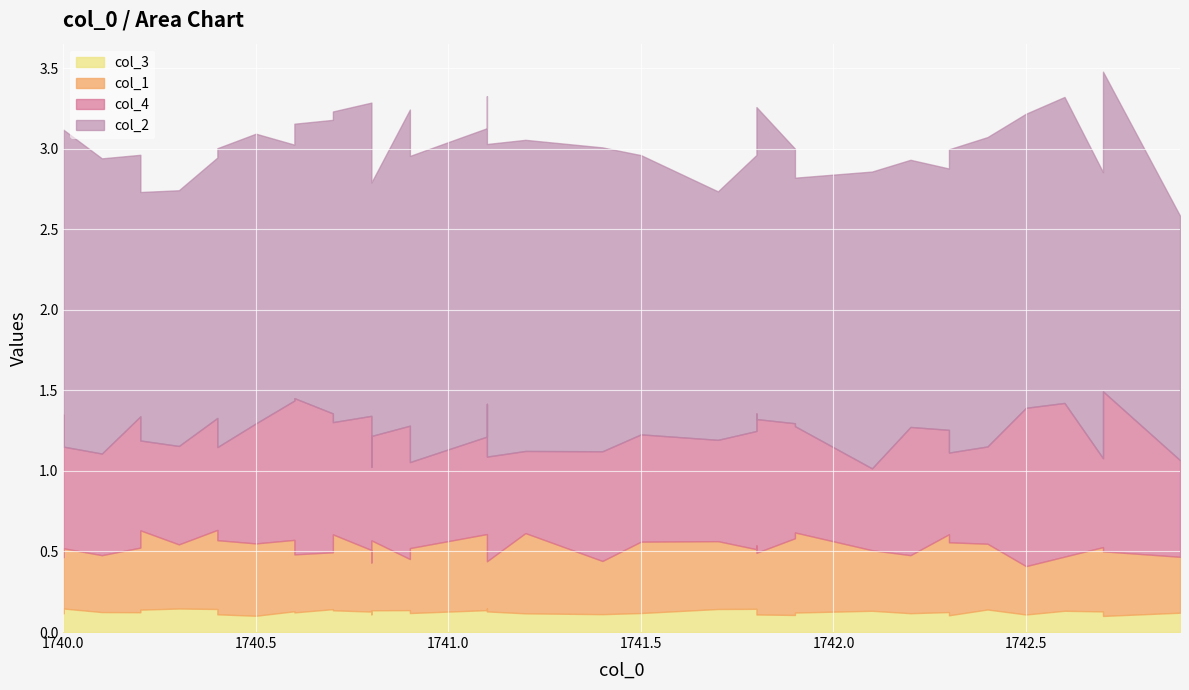

What is the difference between the maximum and minimum values in the col_4 series?

0.5